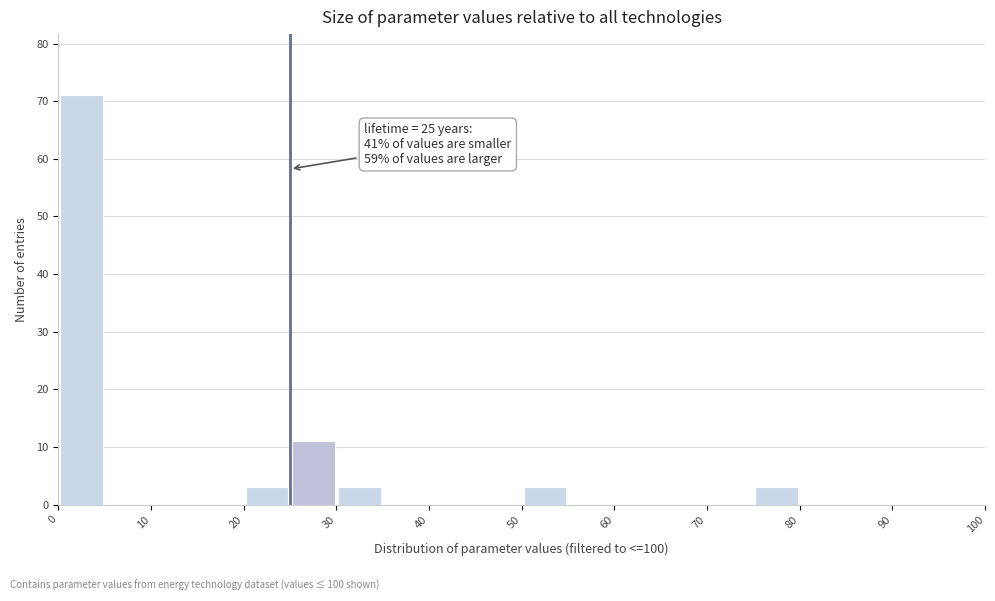

Over which range of the x-axis is the bar tallest?

0 to 5